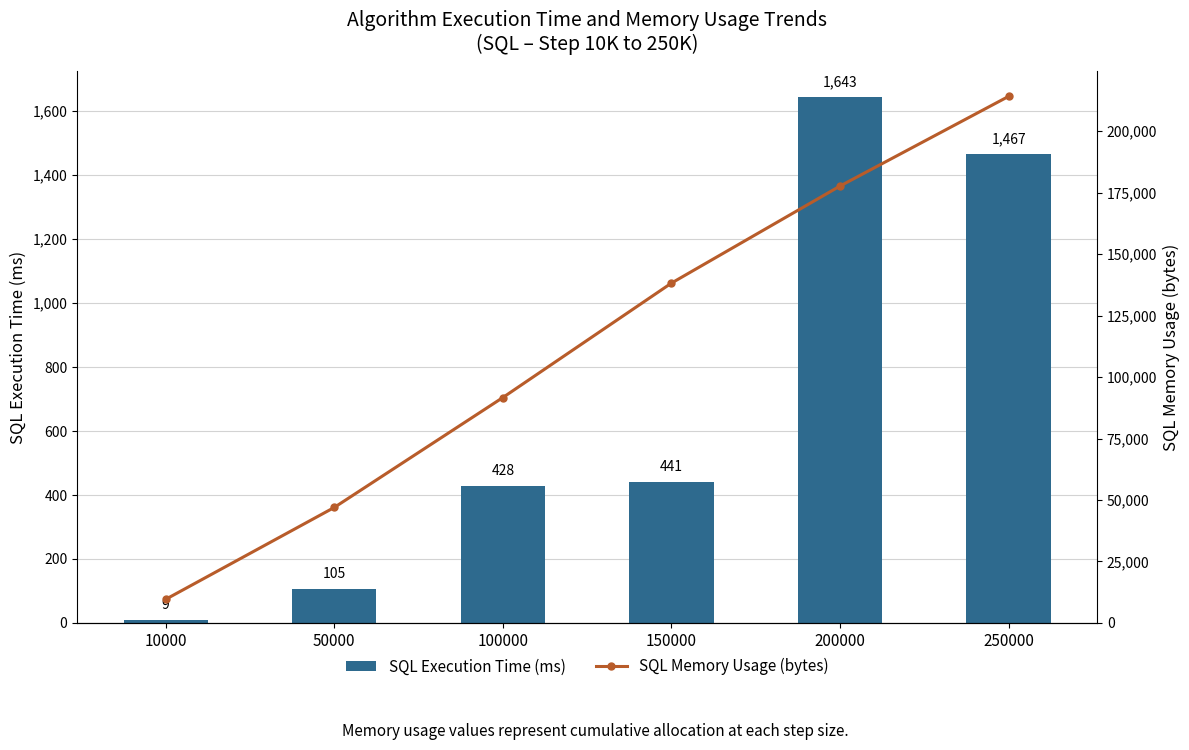

What is the spread (max minus min) of values at 10000?

9599